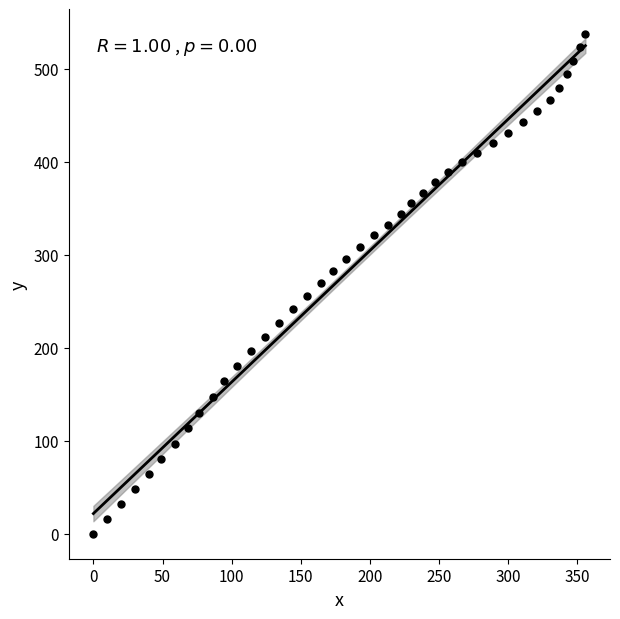

What is the range of X values (max minus min)?

355.8